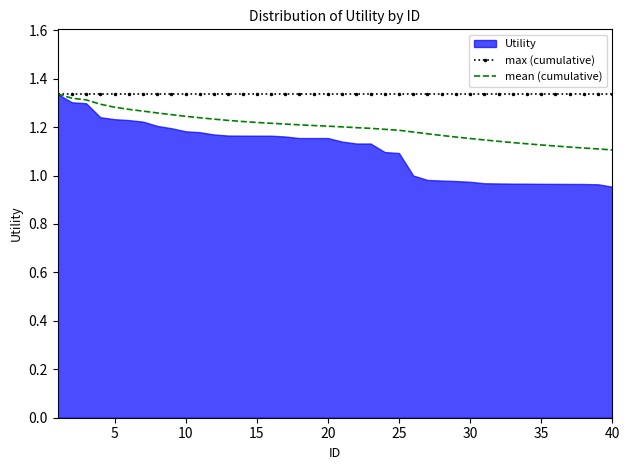

The mean (cumulative) series shows 1.1 at 40. True or false?

True